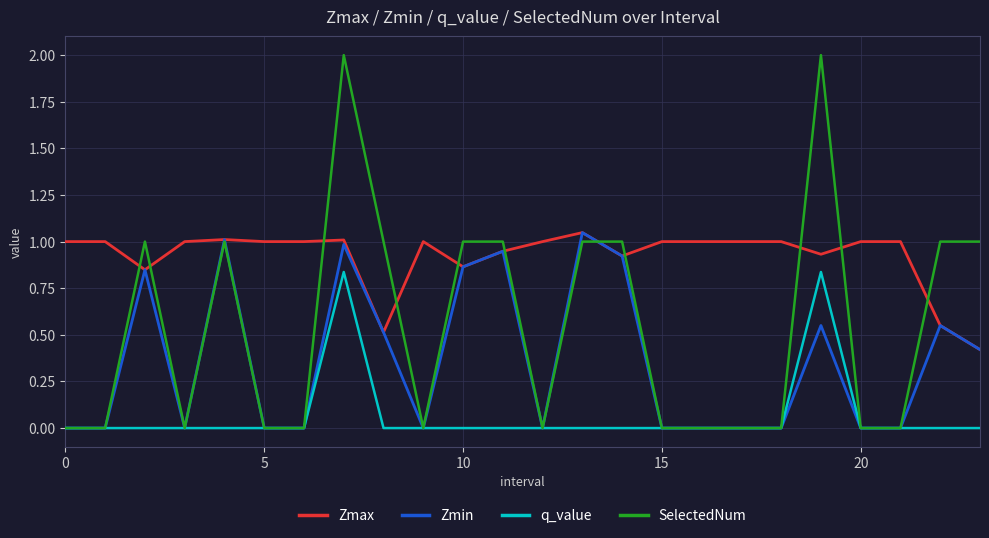

True or false: Zmin and SelectedNum intersect in this chart.

True